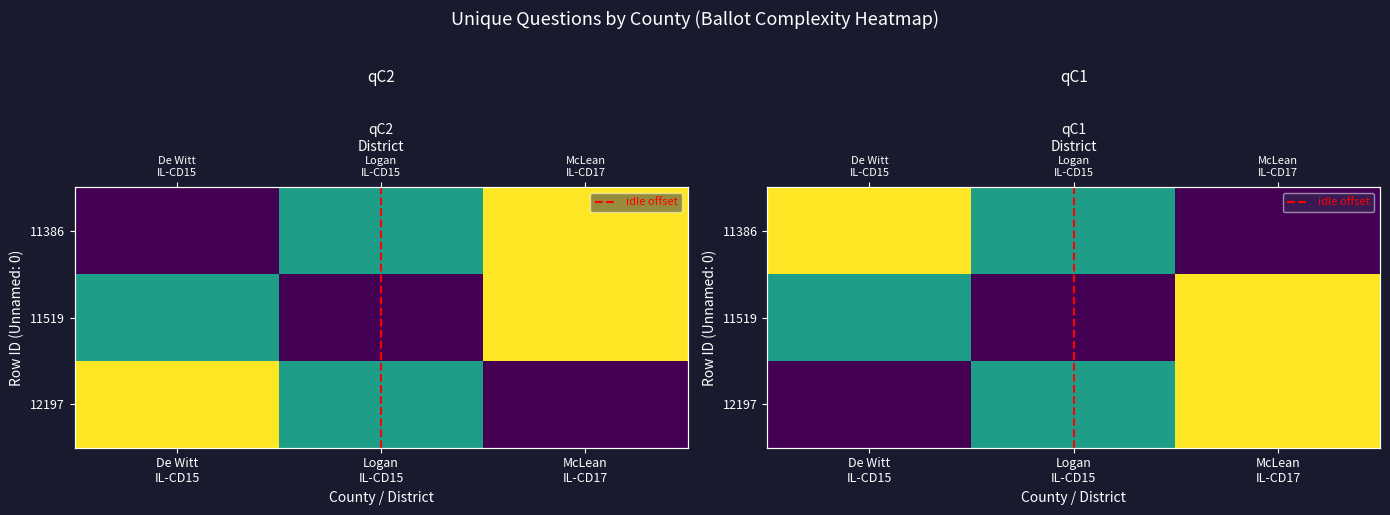

The McLean (12197) series shows 18 at Logan
IL-CD15. True or false?

True